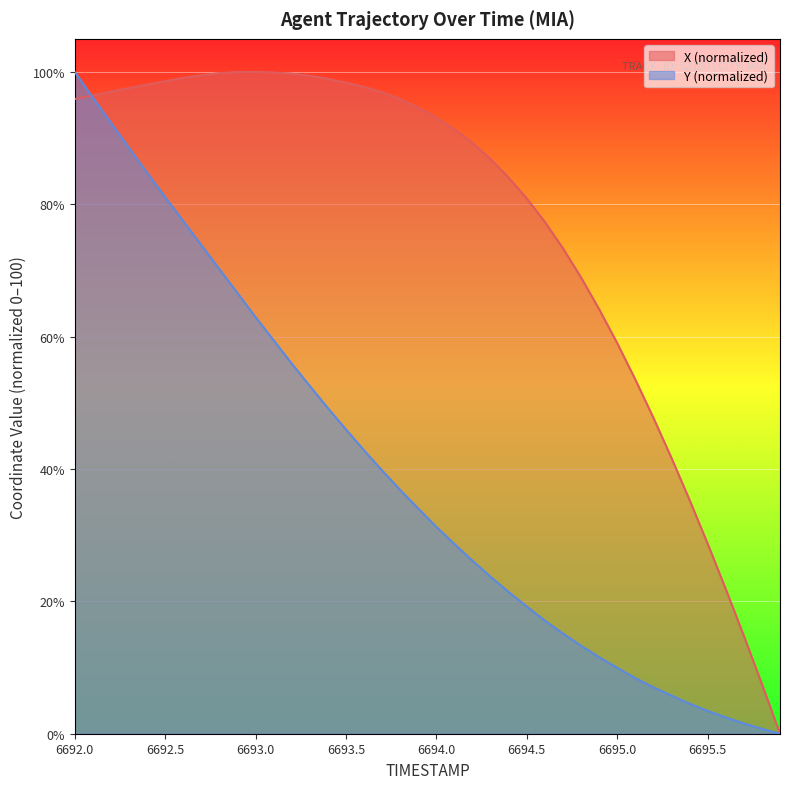

The X series shows 97.6 at 6692.3. True or false?

True